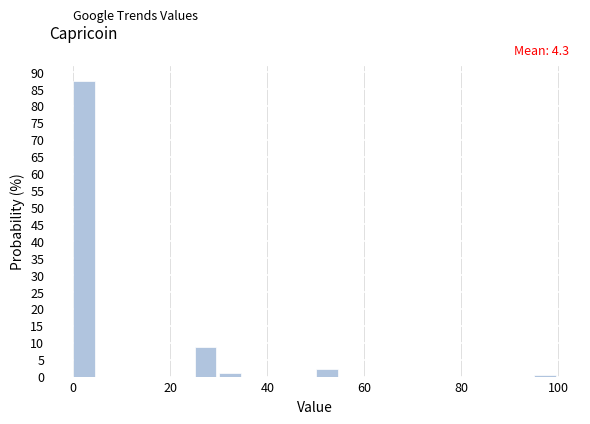

Read against the x-axis, roughly where is the centre of the tallest bar?

2